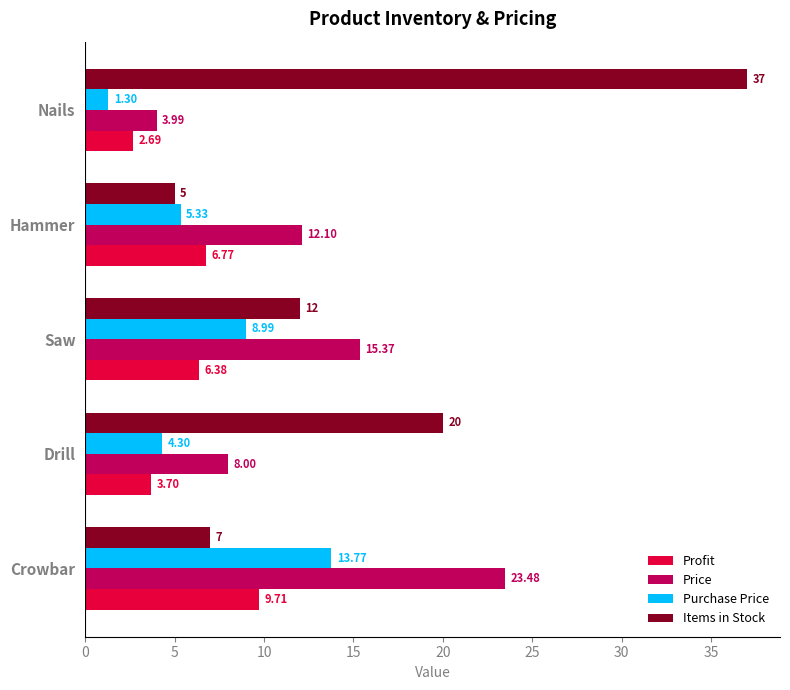

At how many categories does at least one series exceed 1?

5